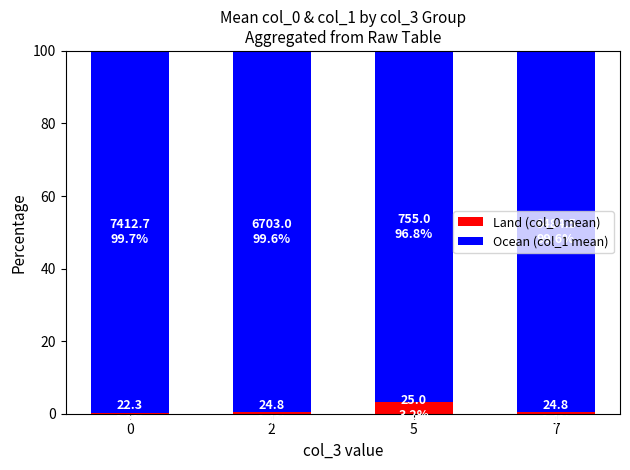

Are the bars grouped side by side (vs. stacked)?

No